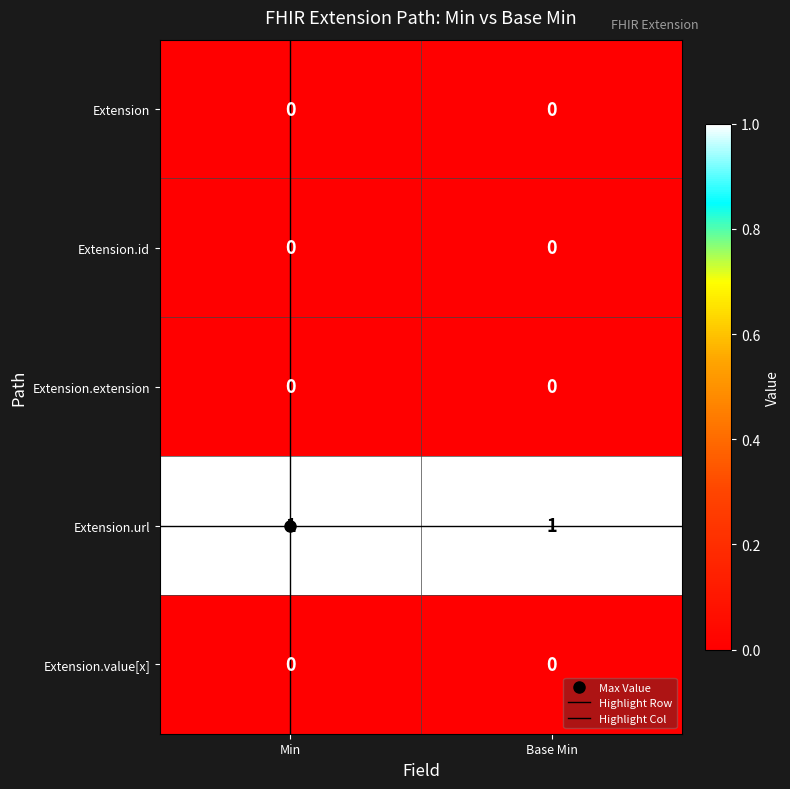

The Extension.id series shows 0 at Min. True or false?

True